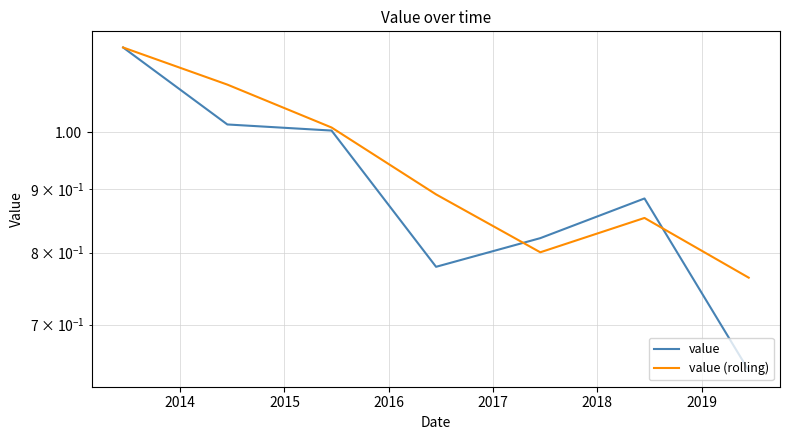

Where is the first local maximum for value?

2018